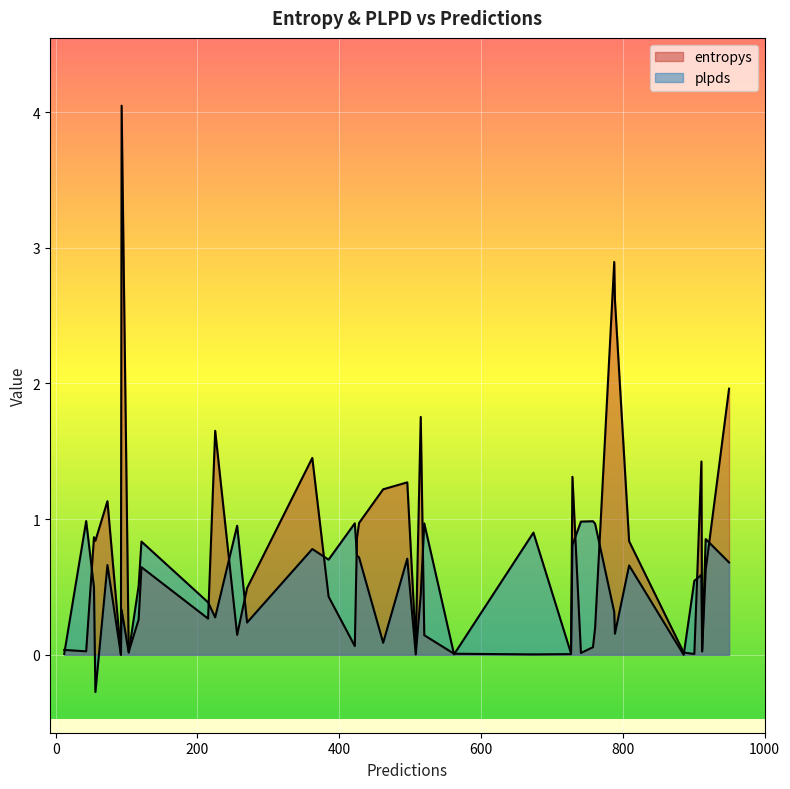

What is the difference between the highest and lowest values at 117?

0.2